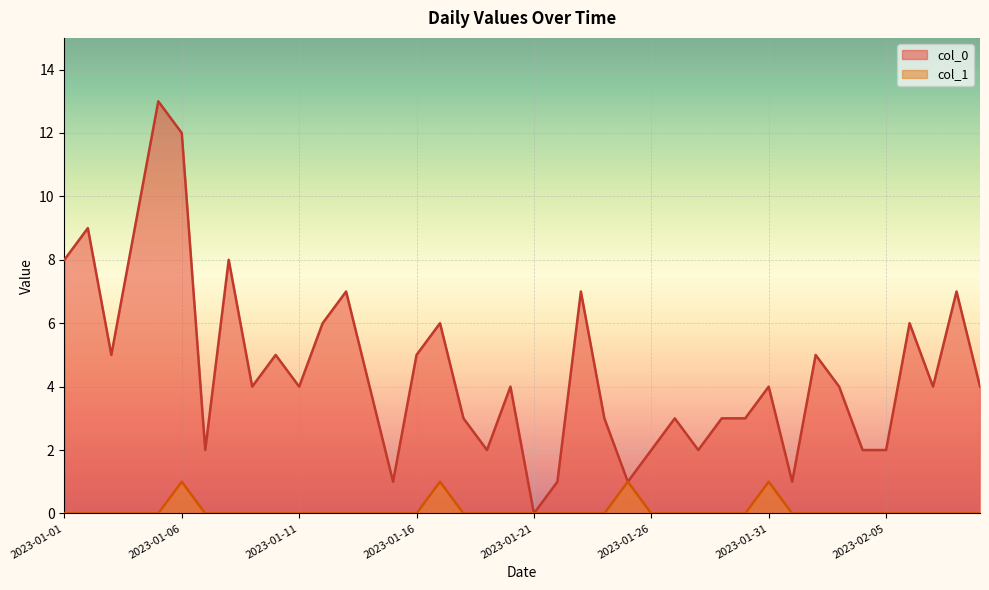

Is it true that col_1 equals 0 at 2023-01-18?

True